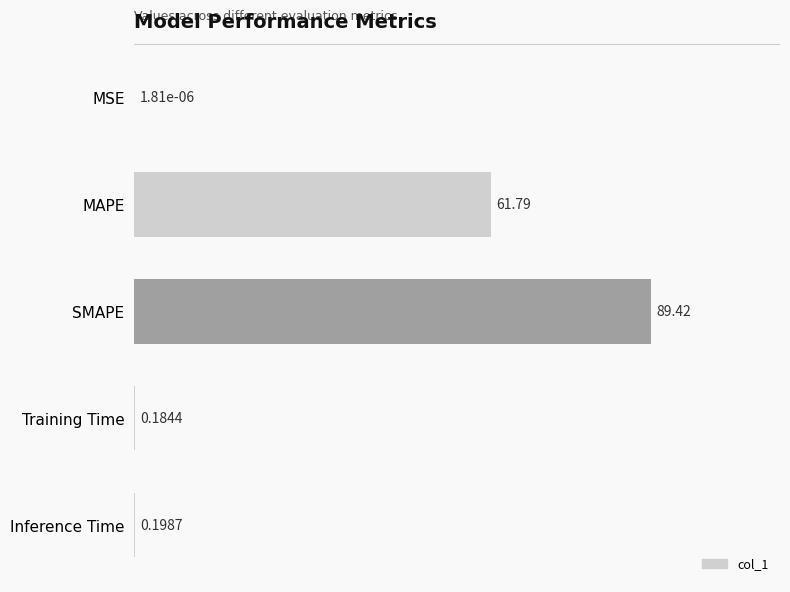

At which label is the value closest to 44?

MAPE